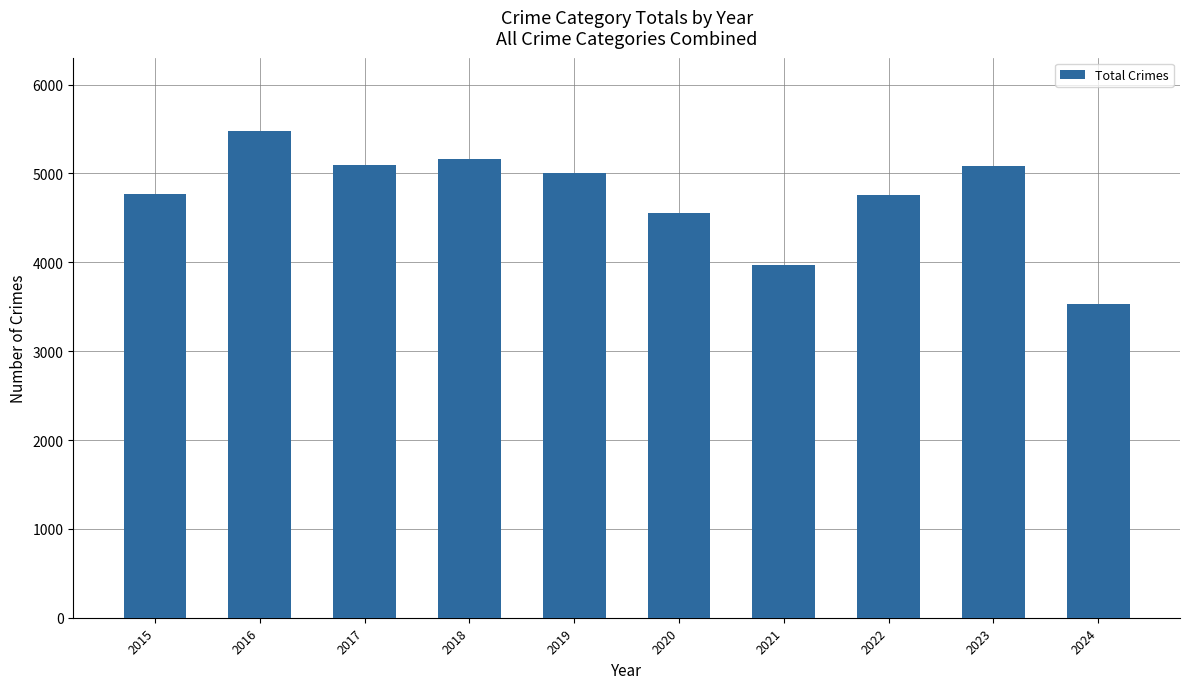

How many bars are there in total?

10